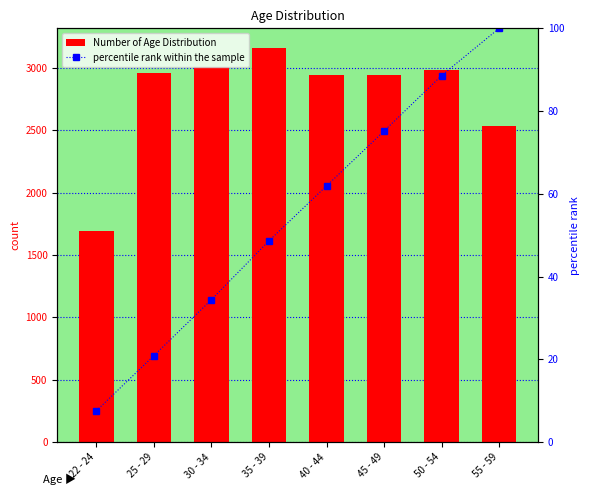

Which category has the highest value in the percentile rank within the sample series?

55 - 59